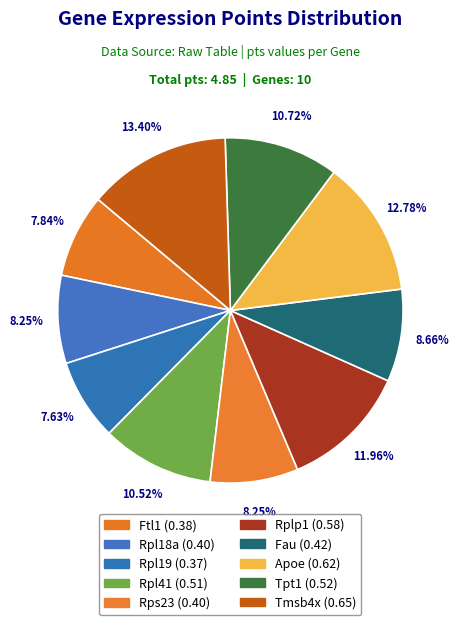

Is there a majority slice in this chart?

No